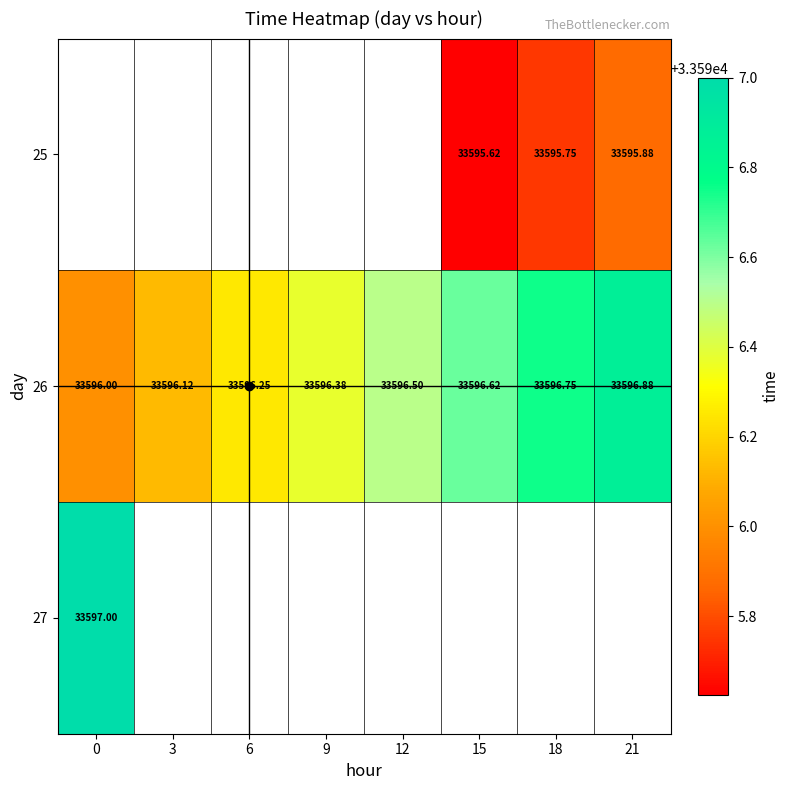

Is the value of 25 at 3 greater than the value of 26 at 0?

No